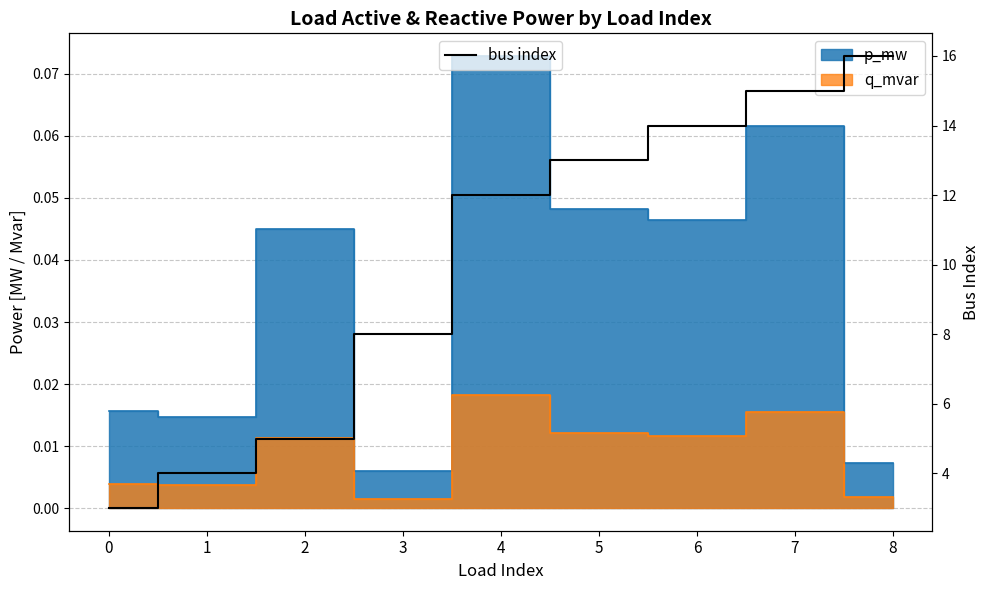

Reading left to right, extract all data points from this chart.

0=3	1=4	2=5	3=8	4=12	5=13	6=14	7=15	8=16